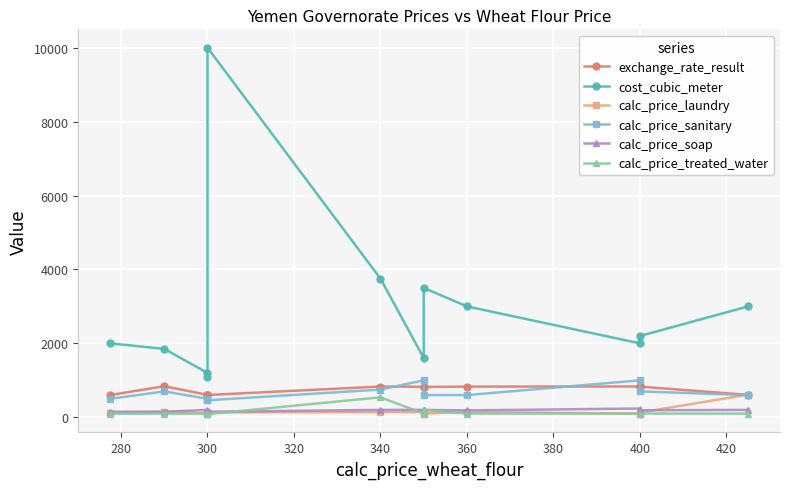

What is the value of the calc_price_sanitary point at the 12th from the left?

600.0